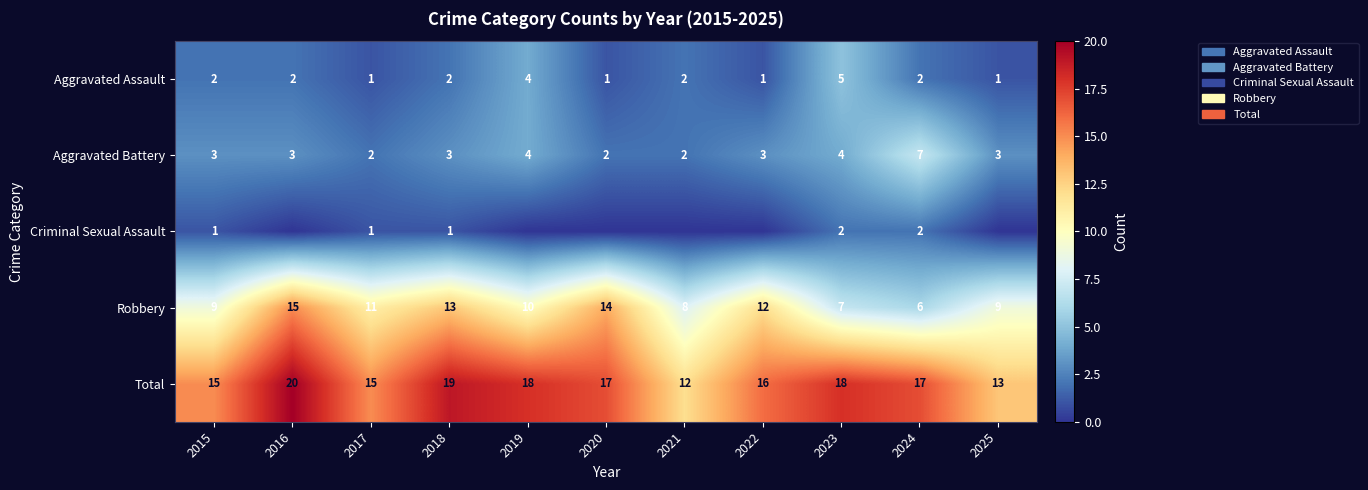

The value of Robbery at 2023 is 3. True or false?

False